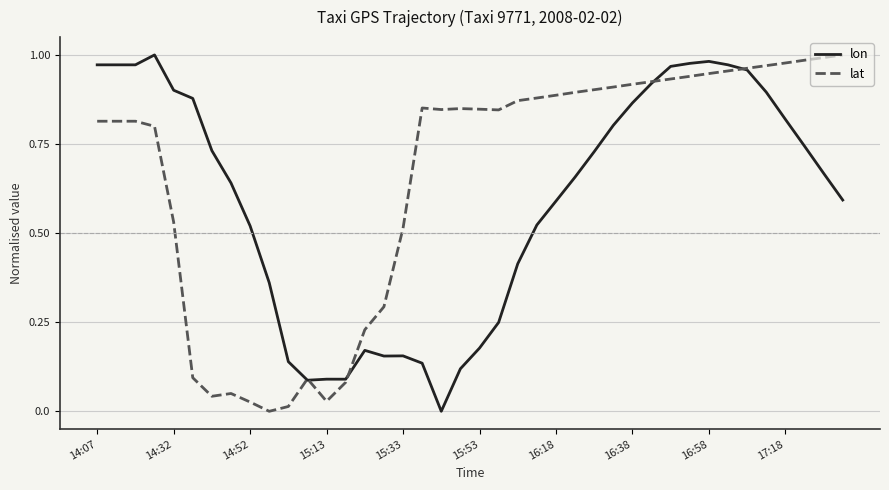

What are all the series names shown in the legend?

lon, lat